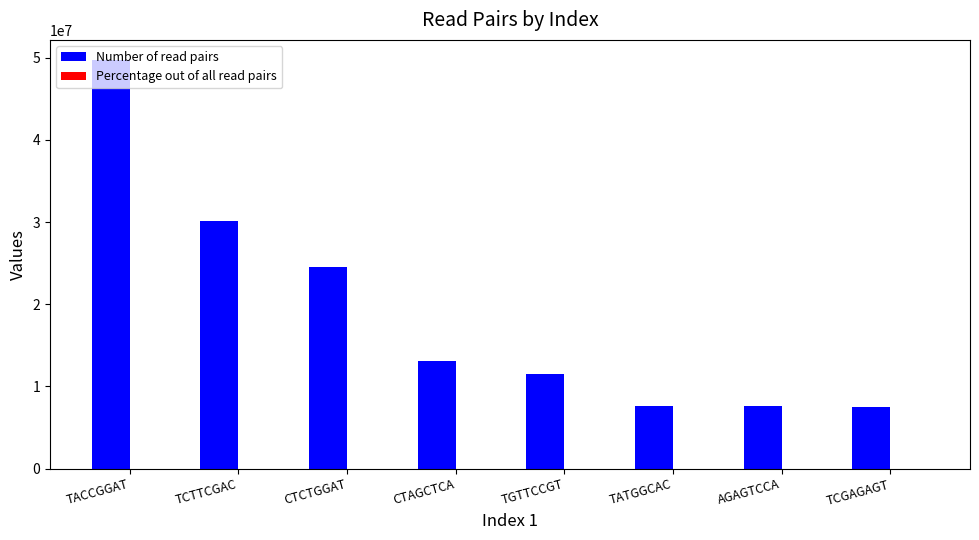

True or false: Number of read pairs has a value of 43644673.6 at TCTTCGAC.

False